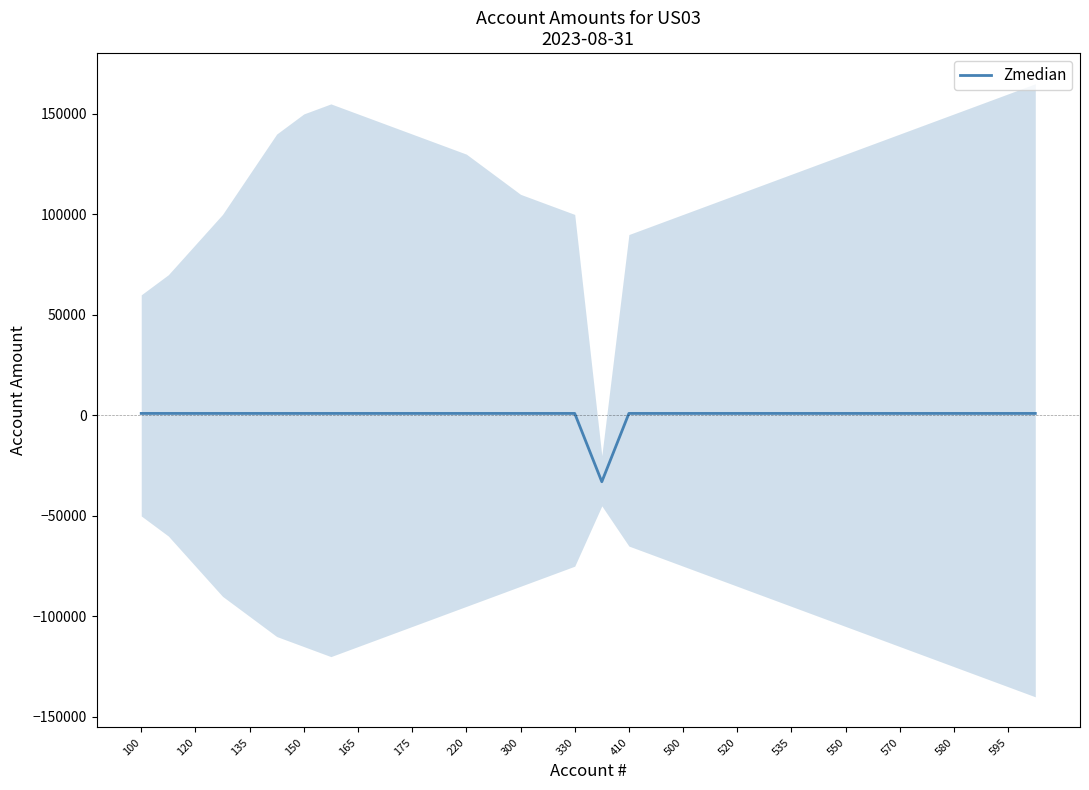

What is the minimum value shown in the chart?

-33000